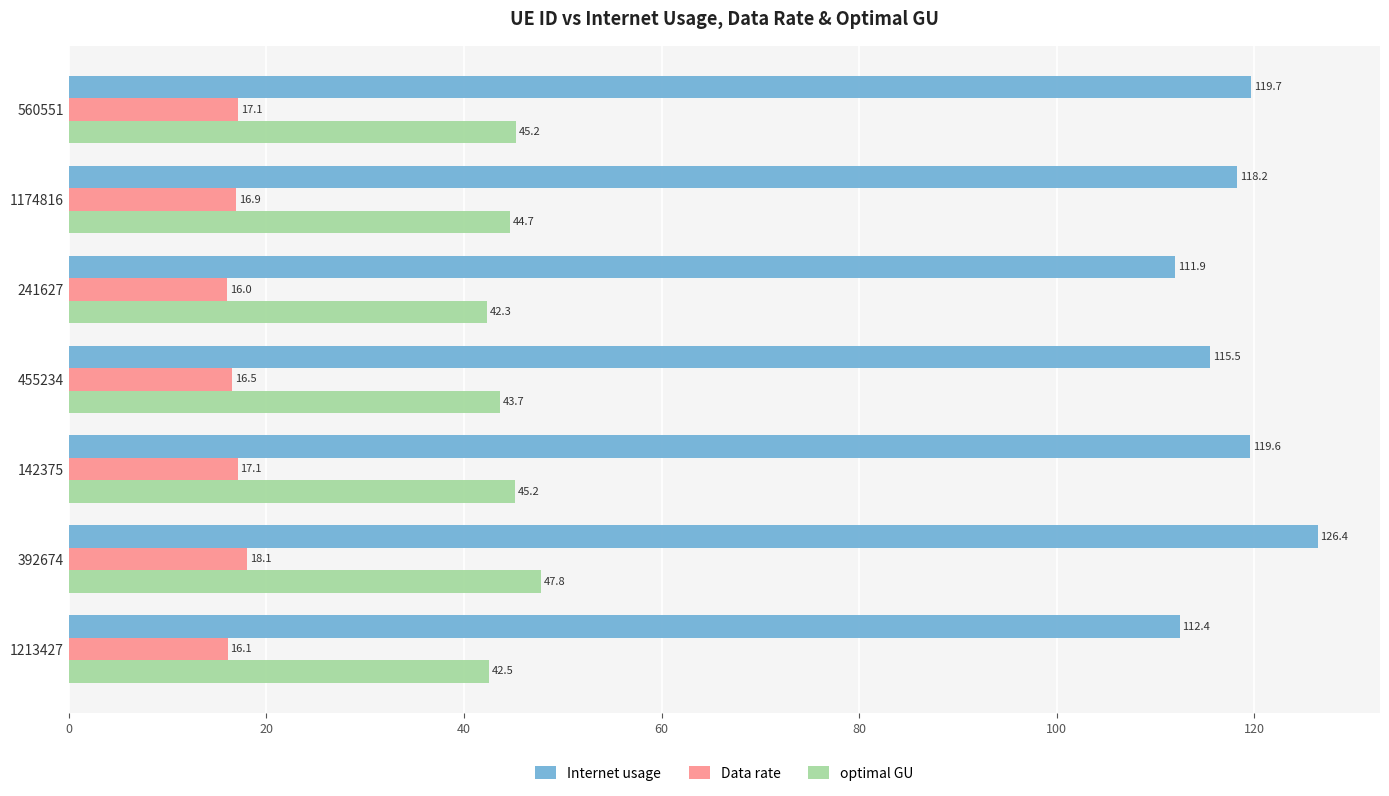

How many categories are shown in the chart?

7